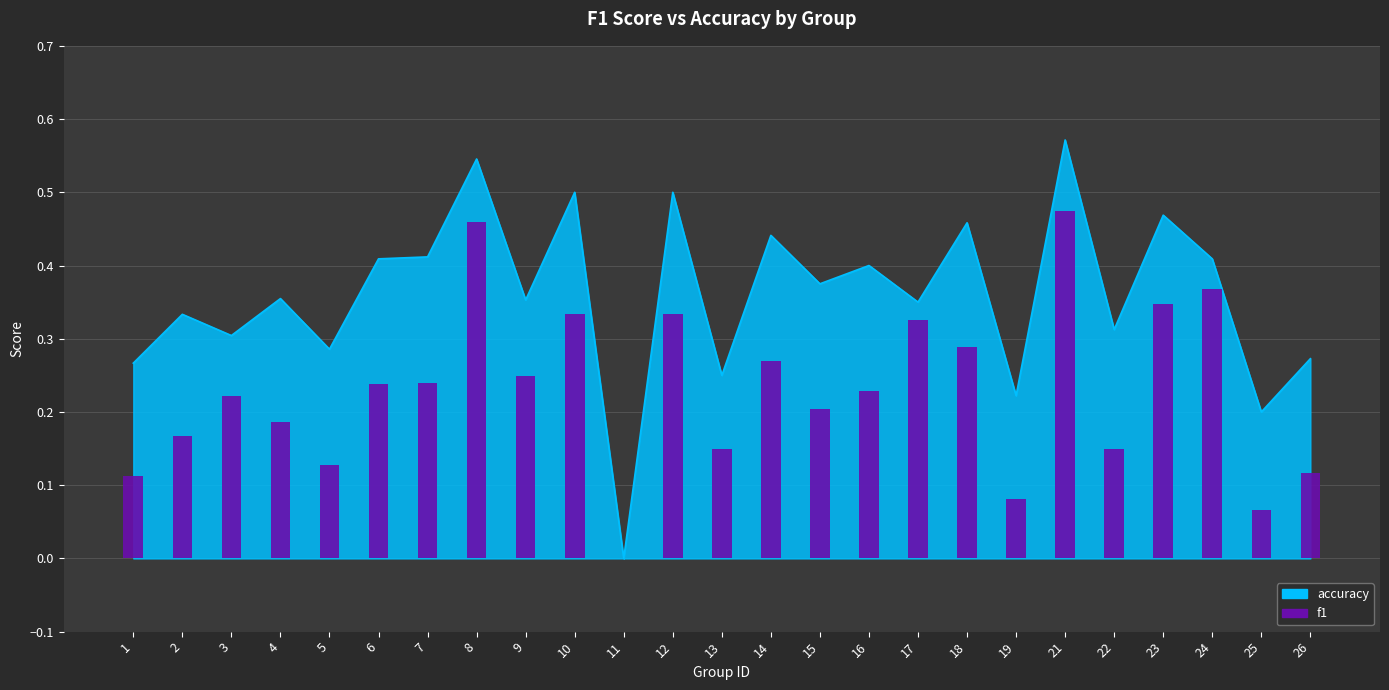

How many bars are there in total?

25